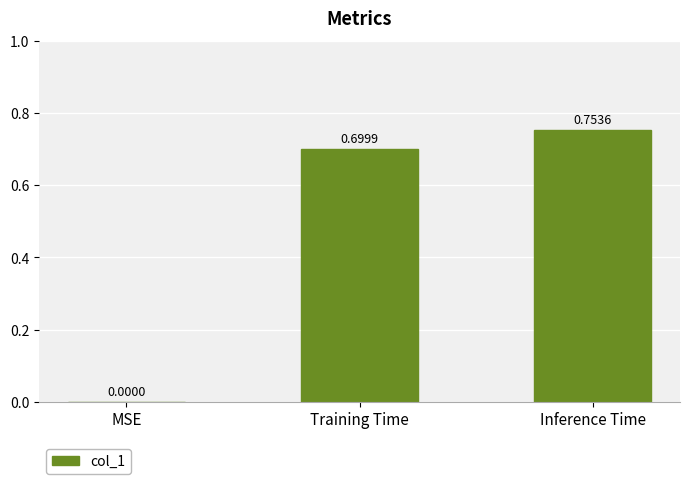

Which category has the highest value across all series?

Inference Time